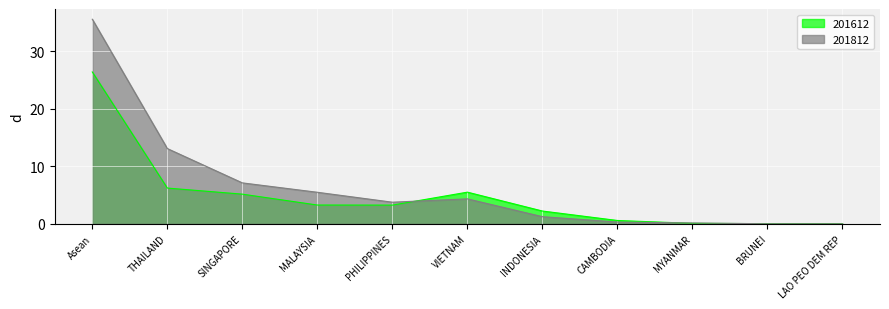

List the series in order of their overall mean, highest first.

201812, 201612